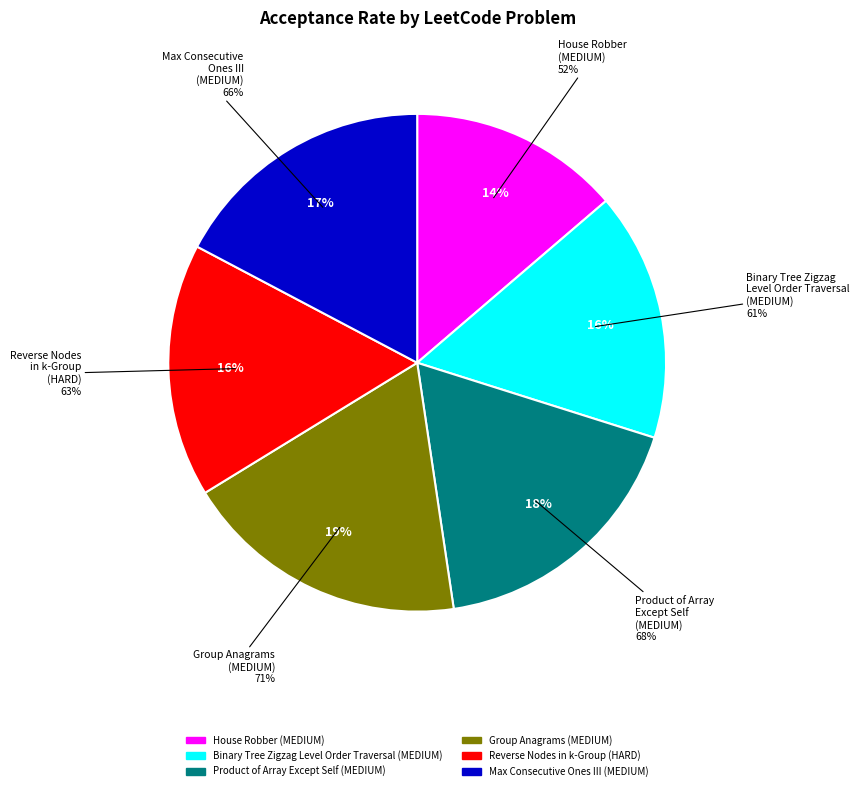

What is the total percentage of House Robber
(MEDIUM) and Product of Array
Except Self
(MEDIUM)?

31.5%